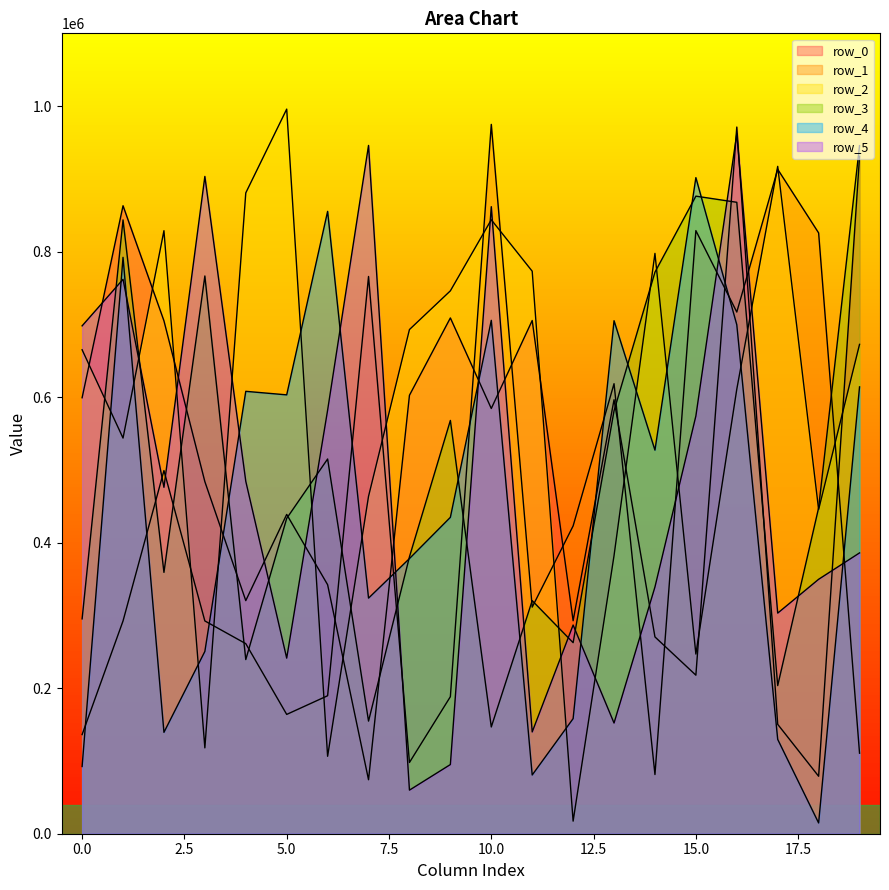

Which label corresponds to the smallest value in the chart?

18